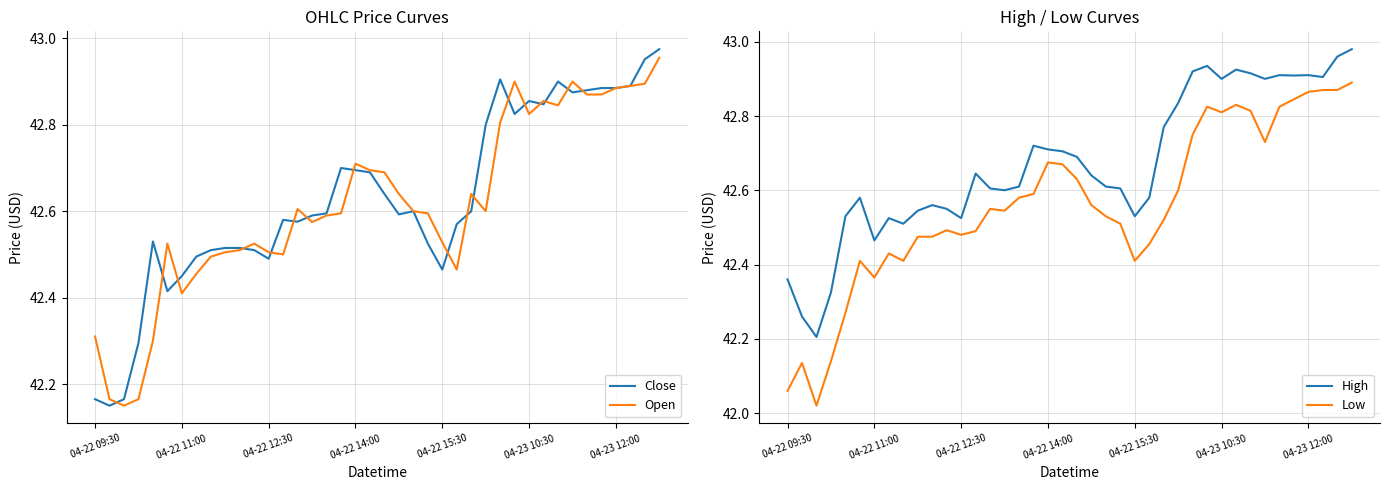

What position from the left is 04-23 10:30?

6